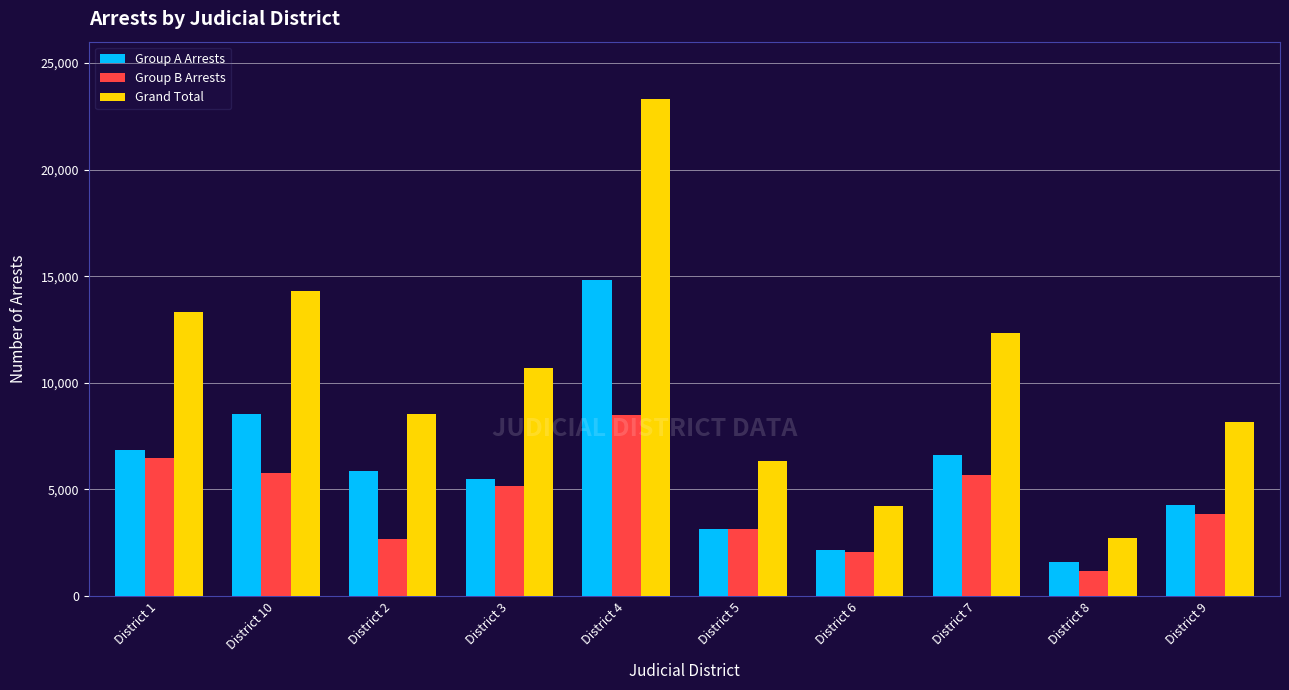

What value does the Grand Total series have at District 9, to the nearest 50?

8150